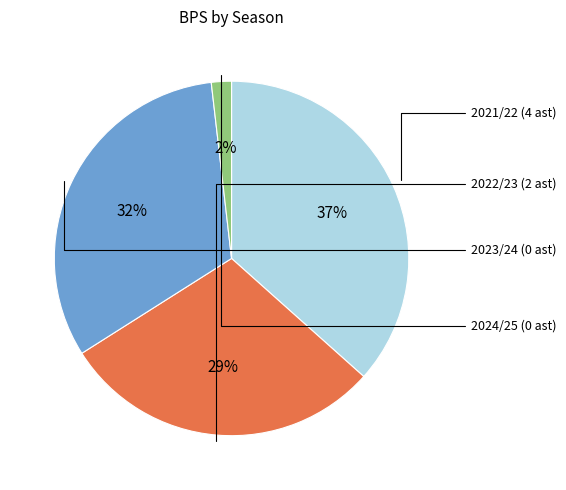

Does any single category account for the majority?

No